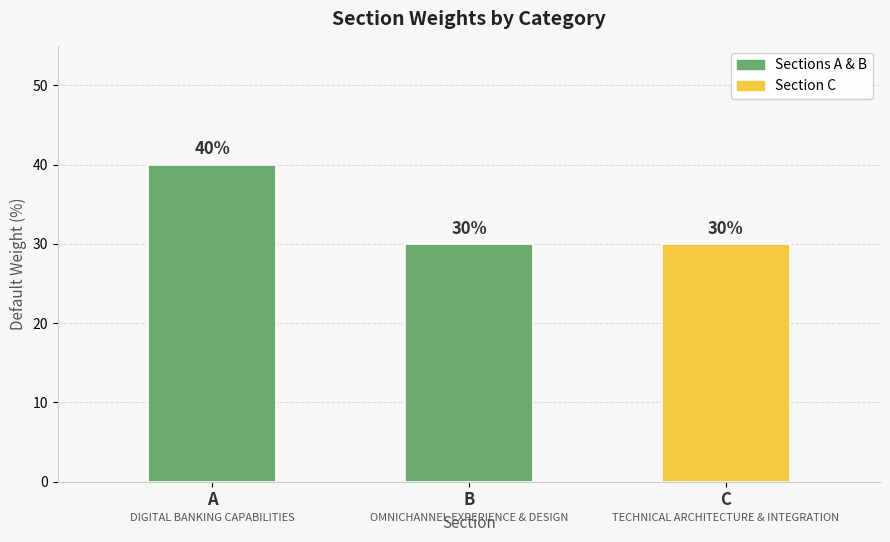

Approximately how many times larger is the value at B compared to C?

1.0